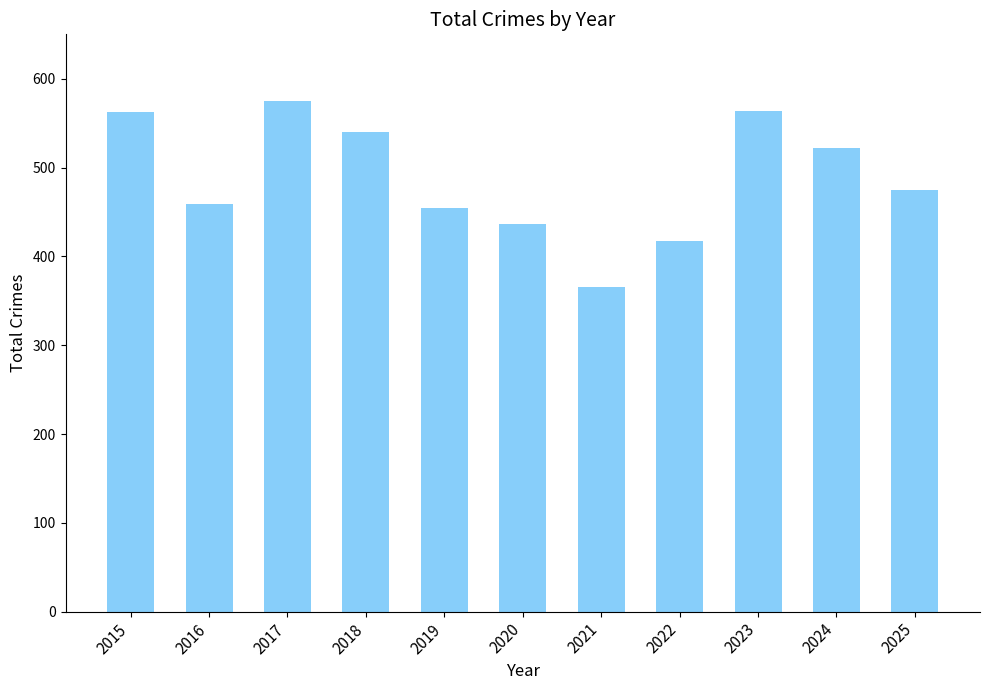

Is it true that the value at 2025 is 475?

True